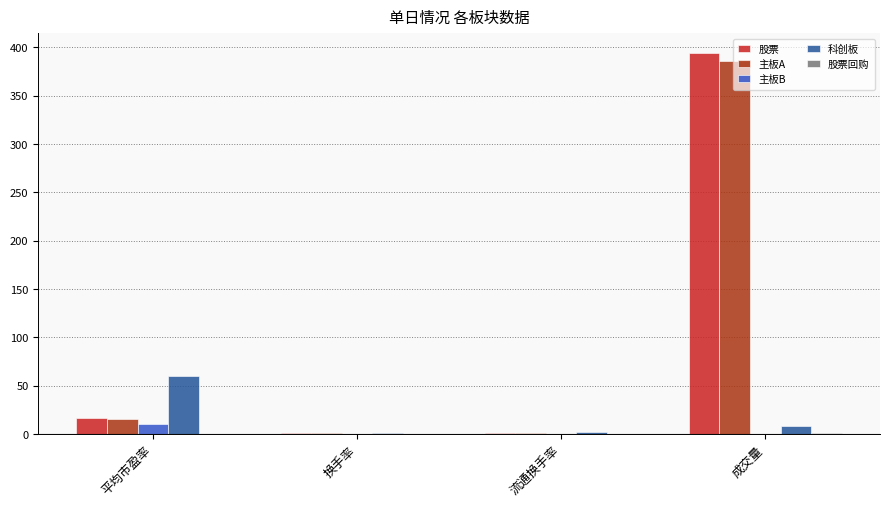

What is the greatest value displayed?

394.5